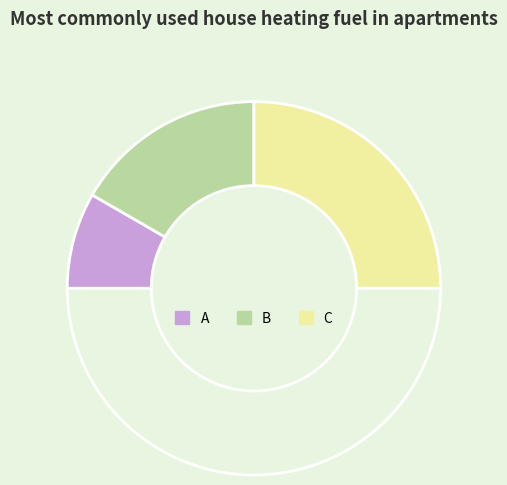

Which slice is the smallest?

A